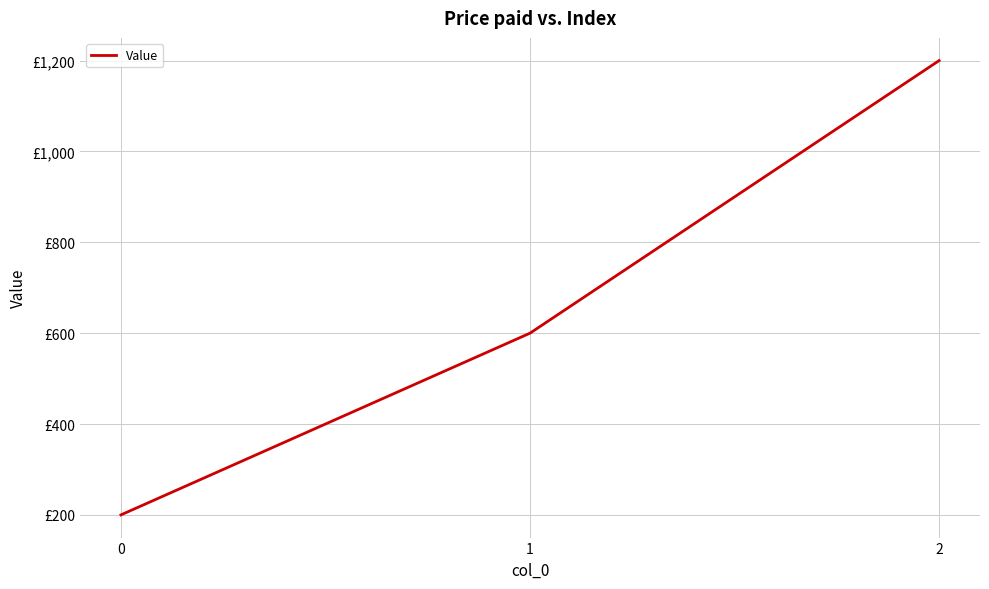

Between 1 and 0, which is larger?

1